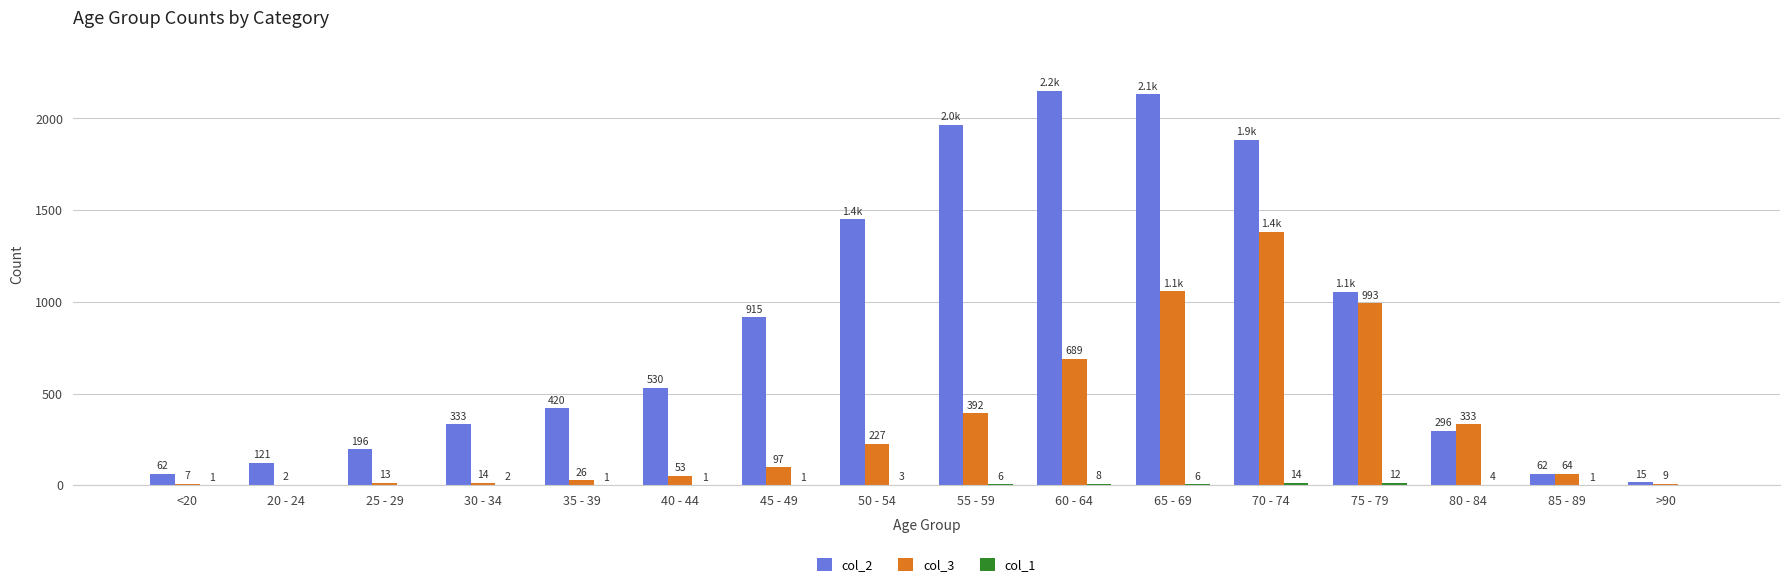

Is it true that col_2 equals 220 at 75 - 79?

False